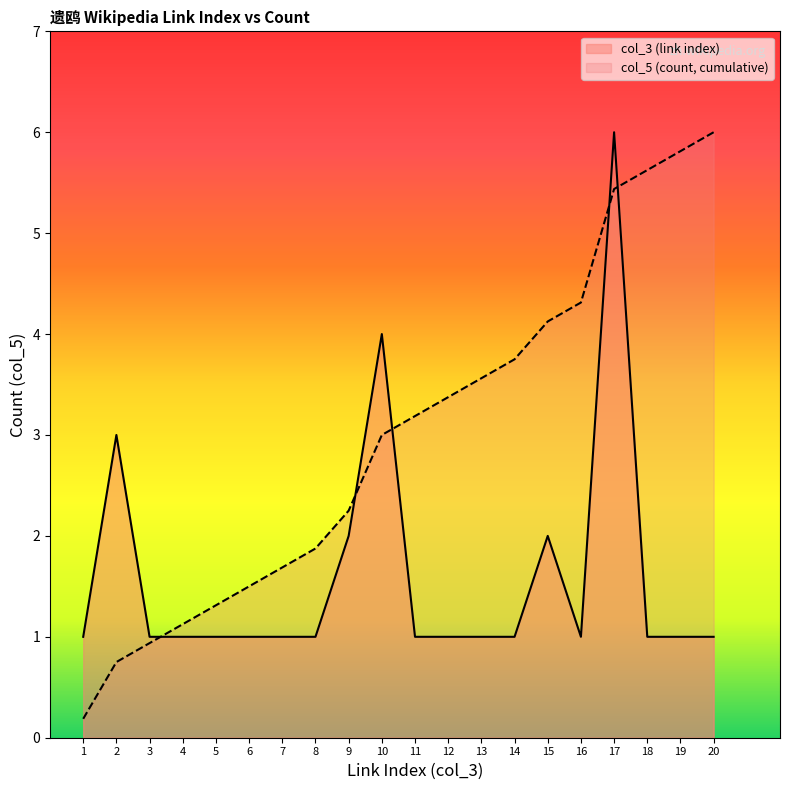

Rank the series by their maximum value, from lowest to highest.

col_3 (link index), col_5 (count)